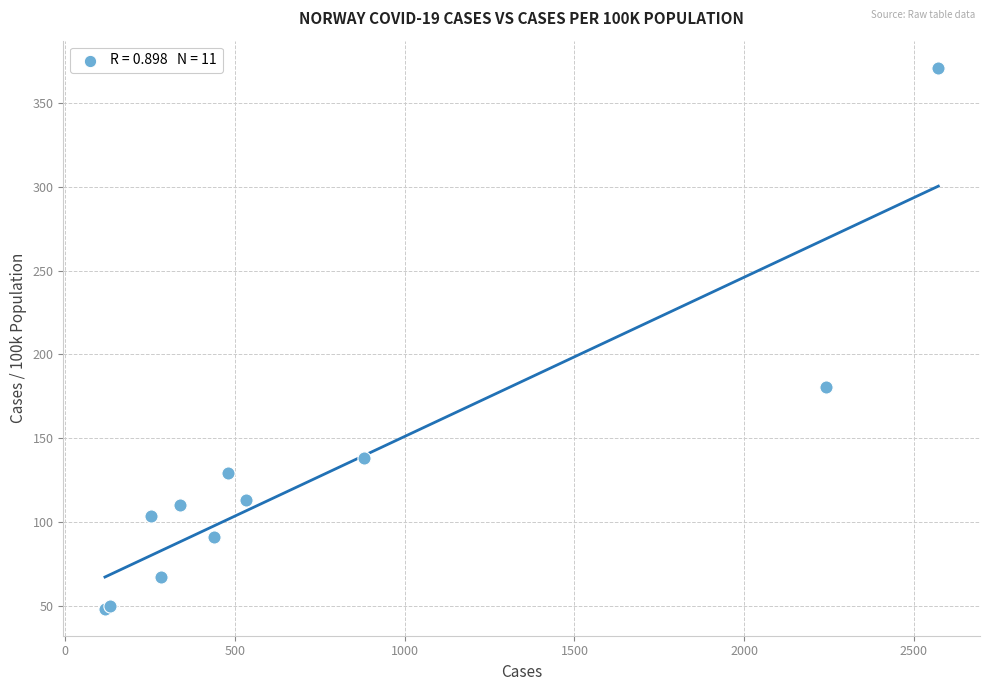

What Y value in the scatter plot is closest to 209?

180.6